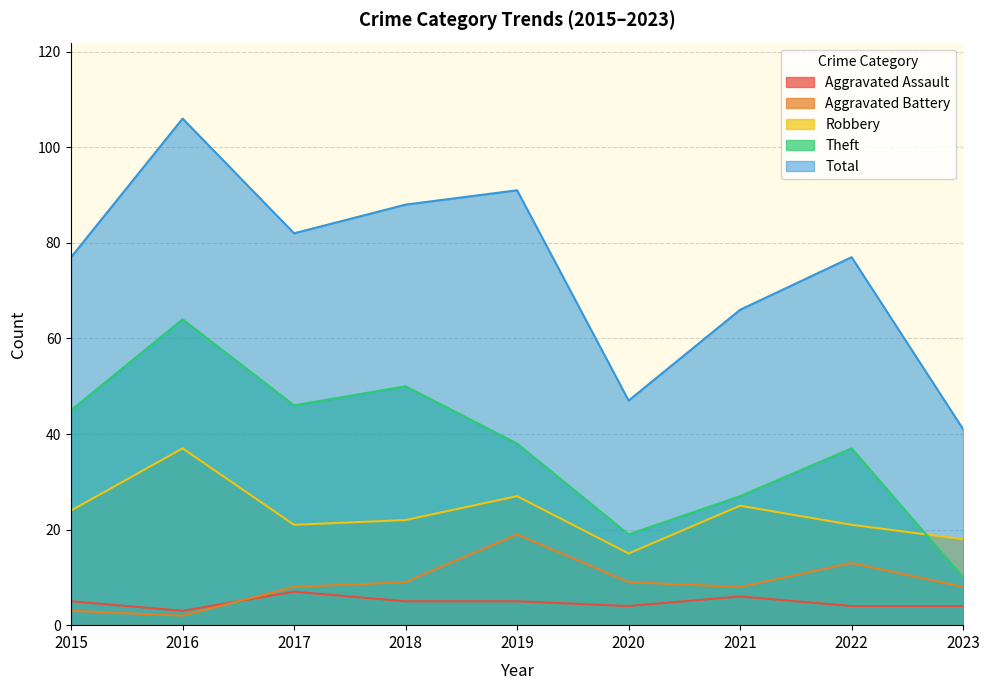

Where is the first local maximum for Aggravated Battery?

2019